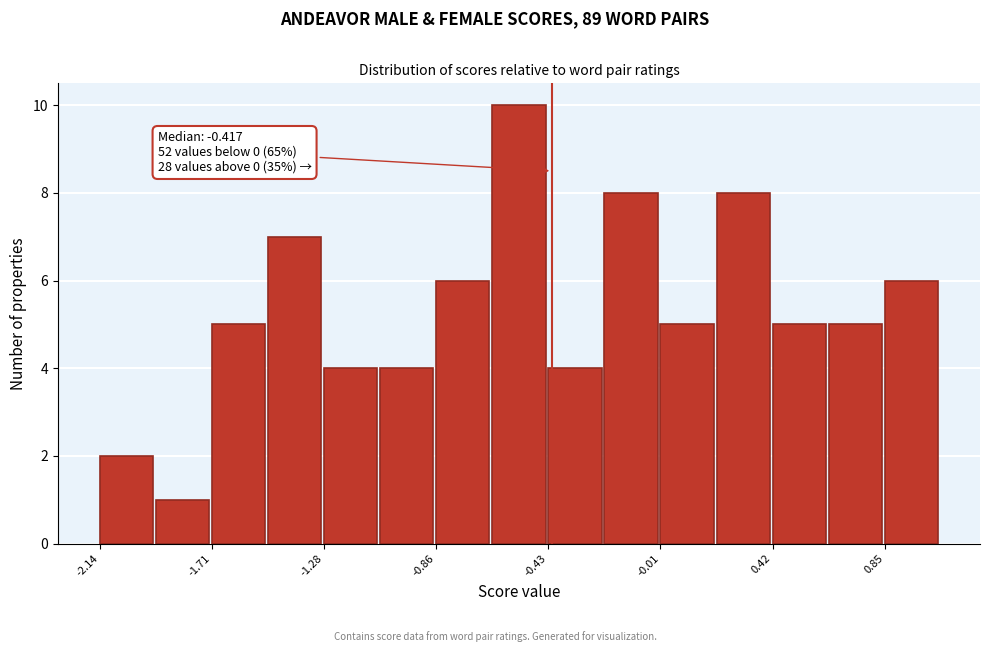

Over which range of the x-axis is the bar tallest?

-0.65 to -0.45